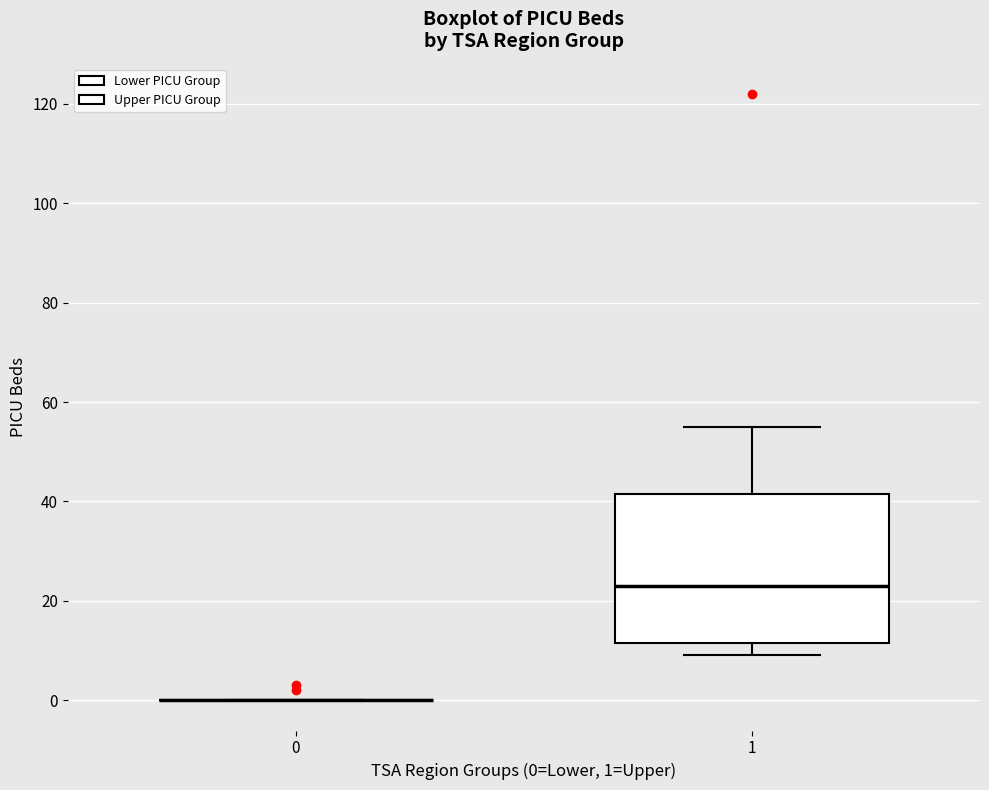

Comparing the boxes themselves (not the whiskers), which one is the tallest?

1